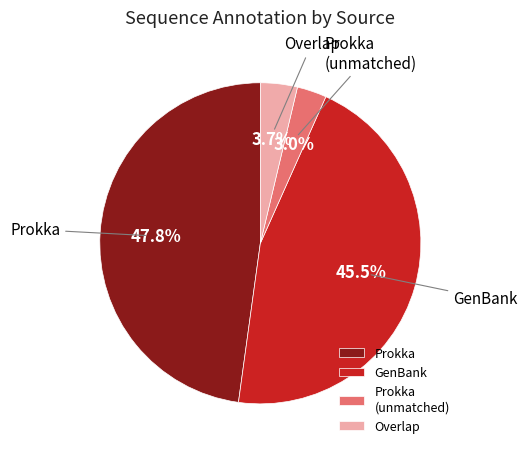

How many slices are in this pie chart?

4